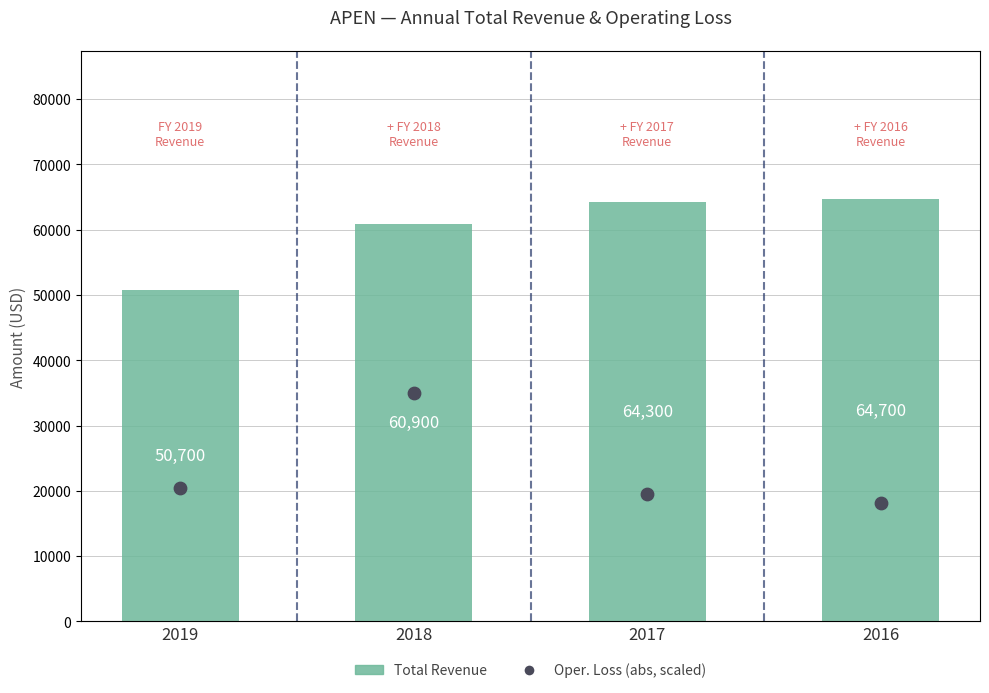

Which series has the largest Y range (max minus min)?

Total Revenue